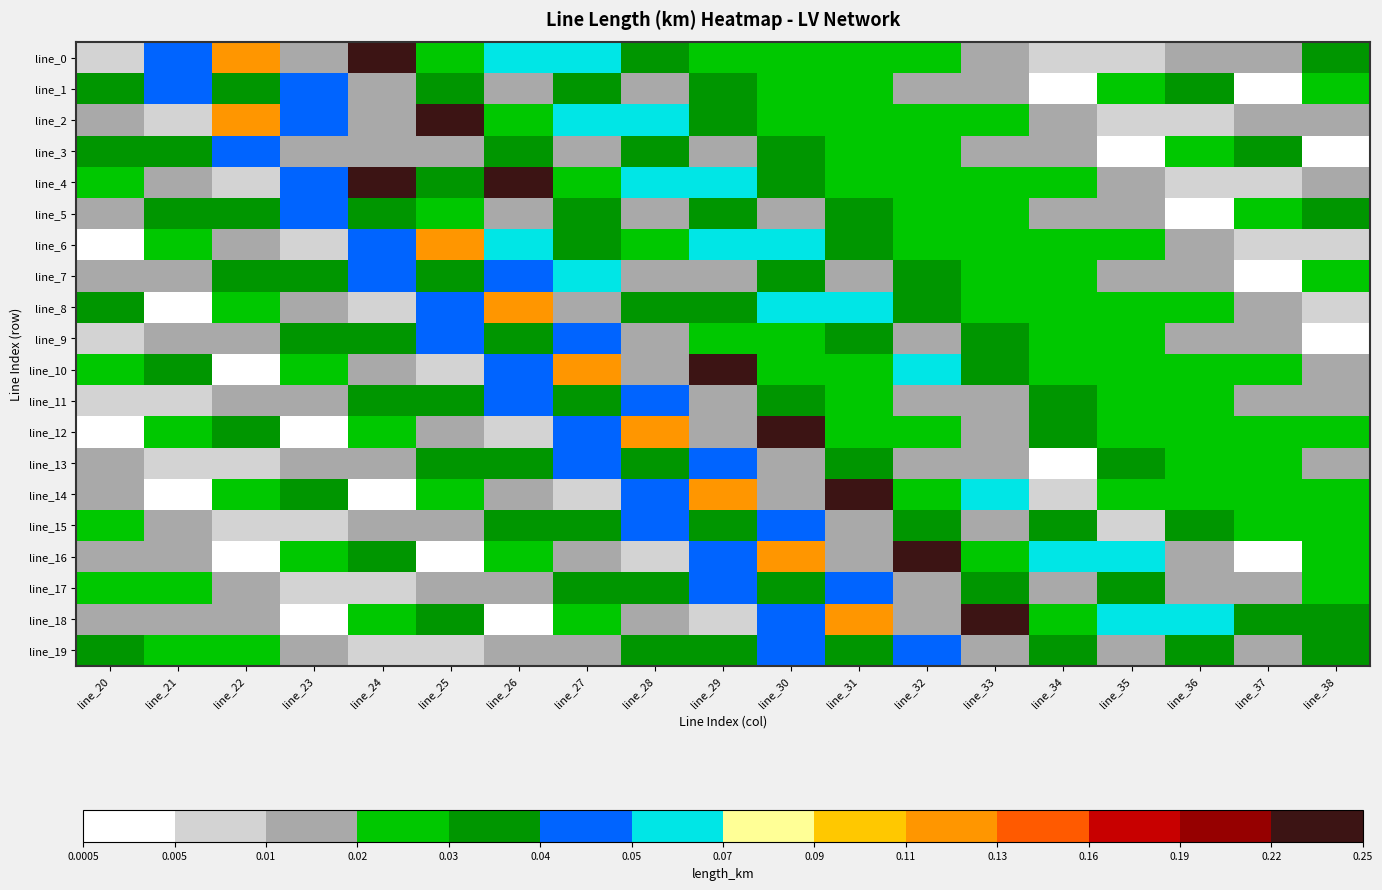

At how many categories does at least one series exceed 0?

19